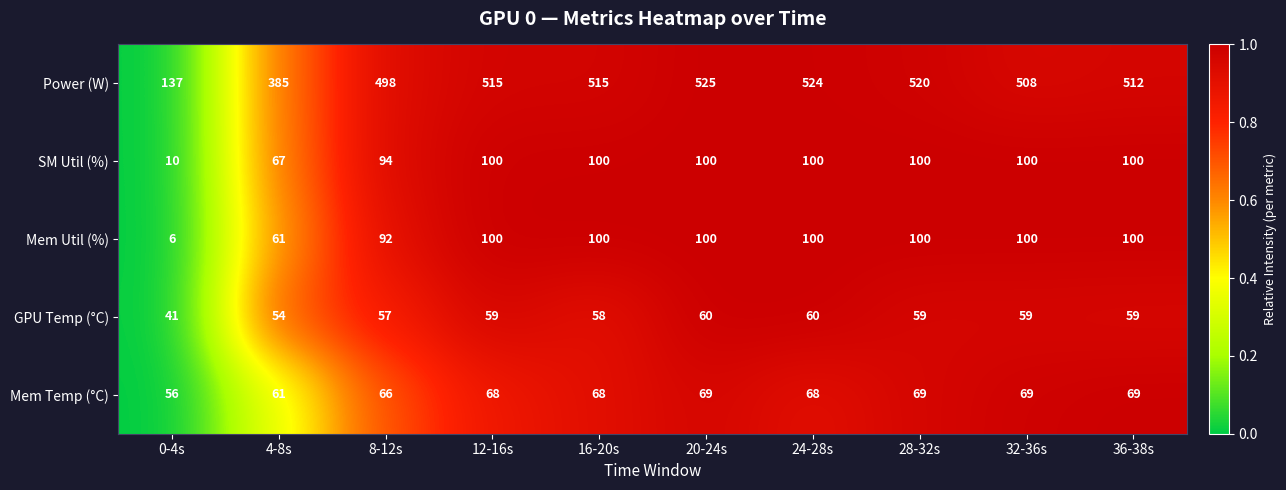

What is the spread (max minus min) of values at 8-12s?

441